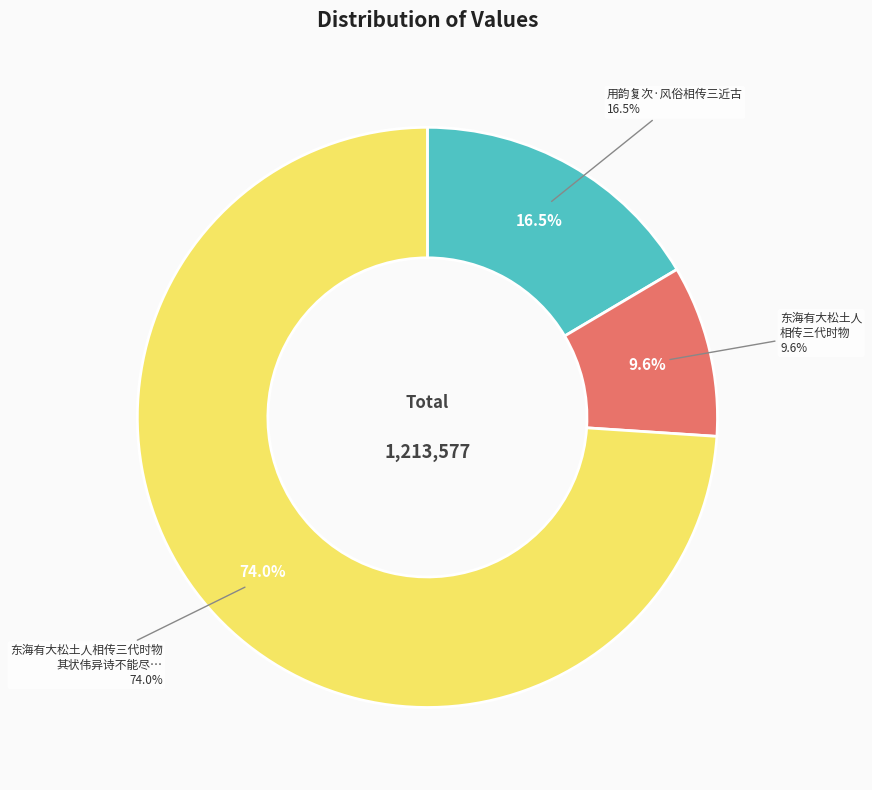

To the nearest percent, what percentage of the pie is 用韵复次·风俗相传三近古?

16%